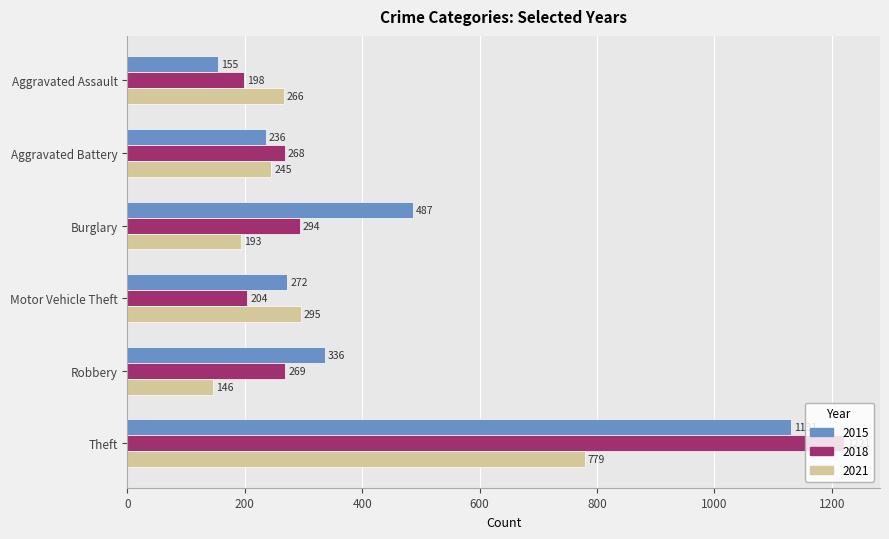

Which label corresponds to the largest value in the chart?

Theft